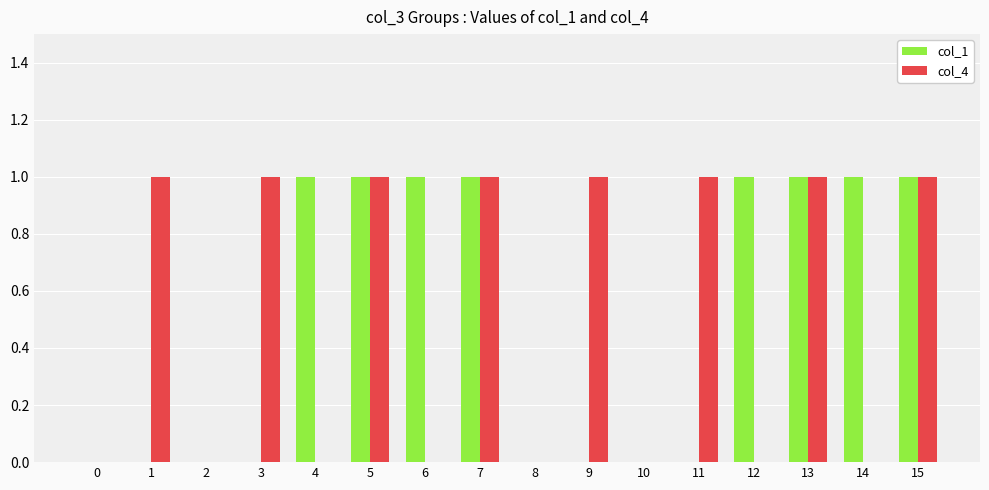

How many data points does each series have?

16